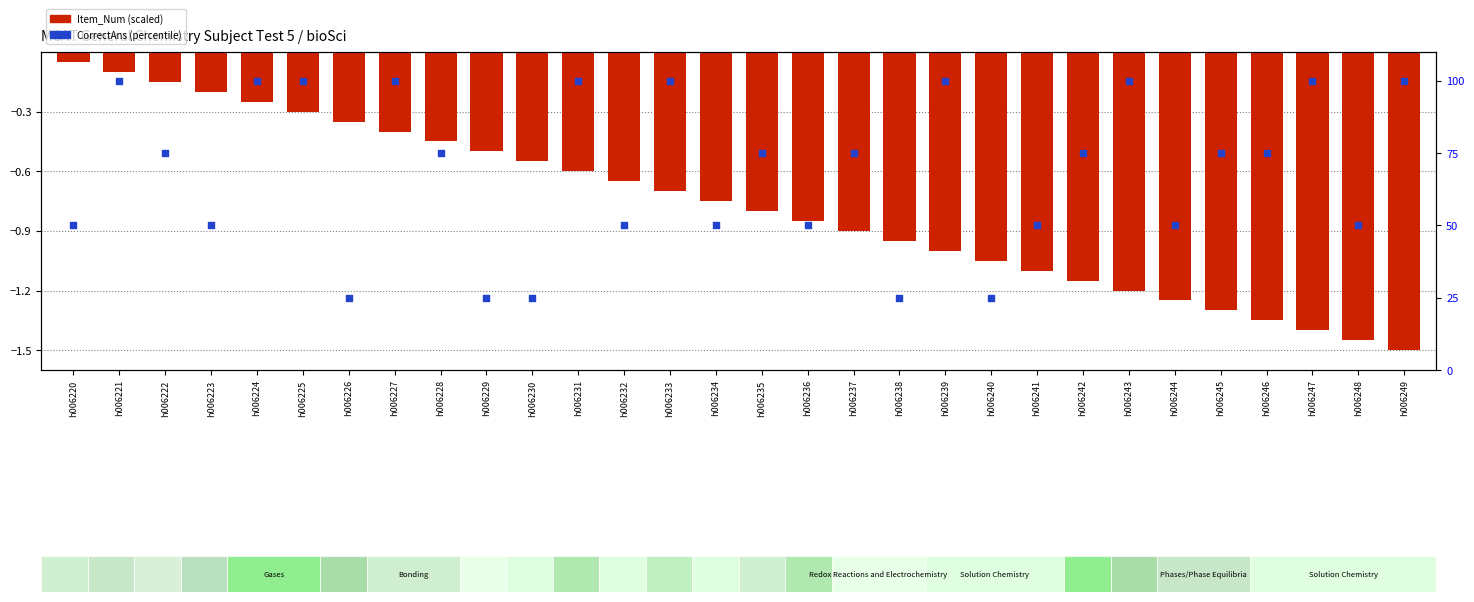

Which series reaches the minimum Y coordinate?

Item_Num (scaled)